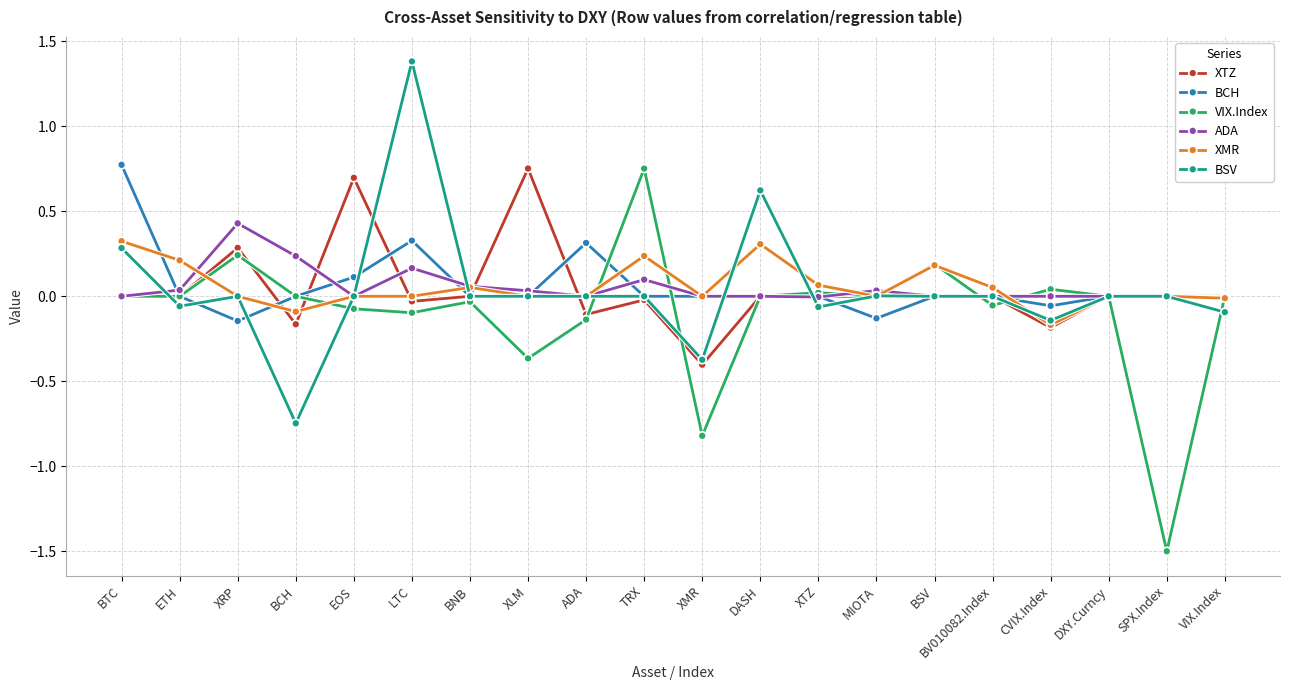

Which label corresponds to the smallest value in the chart?

SPX.Index